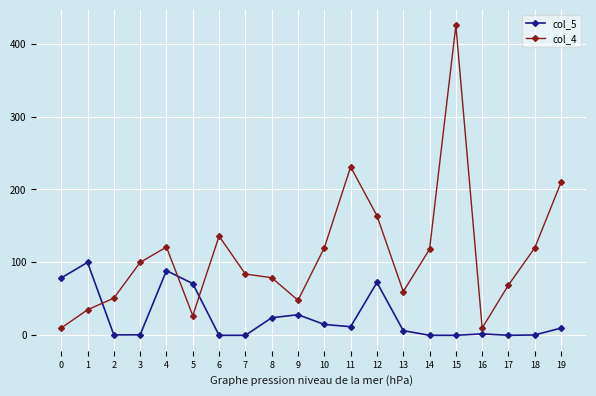

What is the difference between the highest and lowest values at 1?

65.0